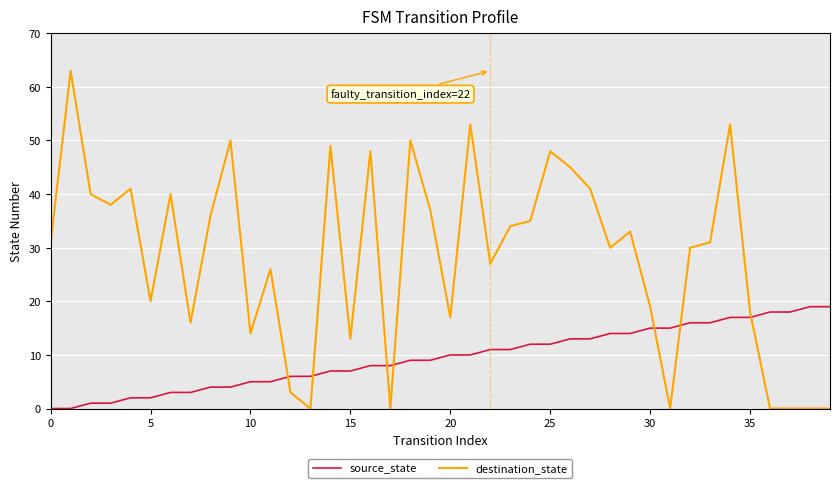

Does the chart have visible grid lines?

Yes